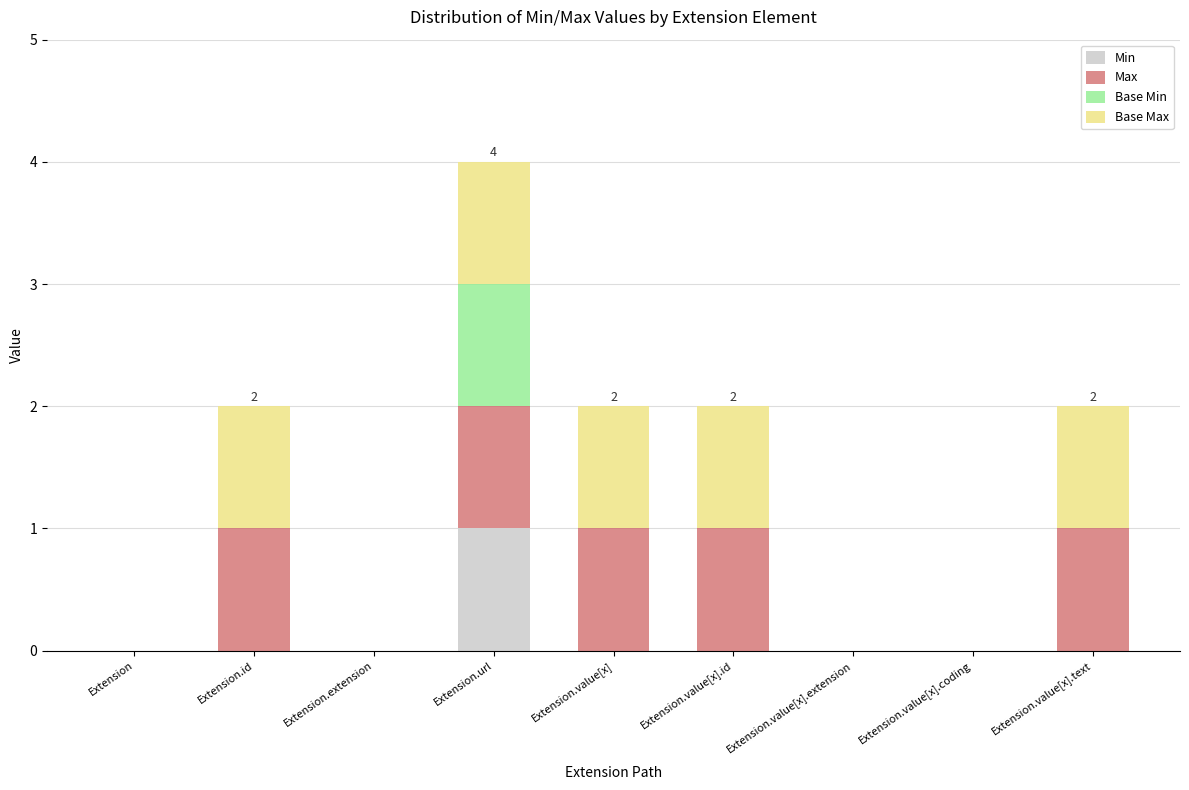

The value of Min at Extension.value[x].id is 0. True or false?

True